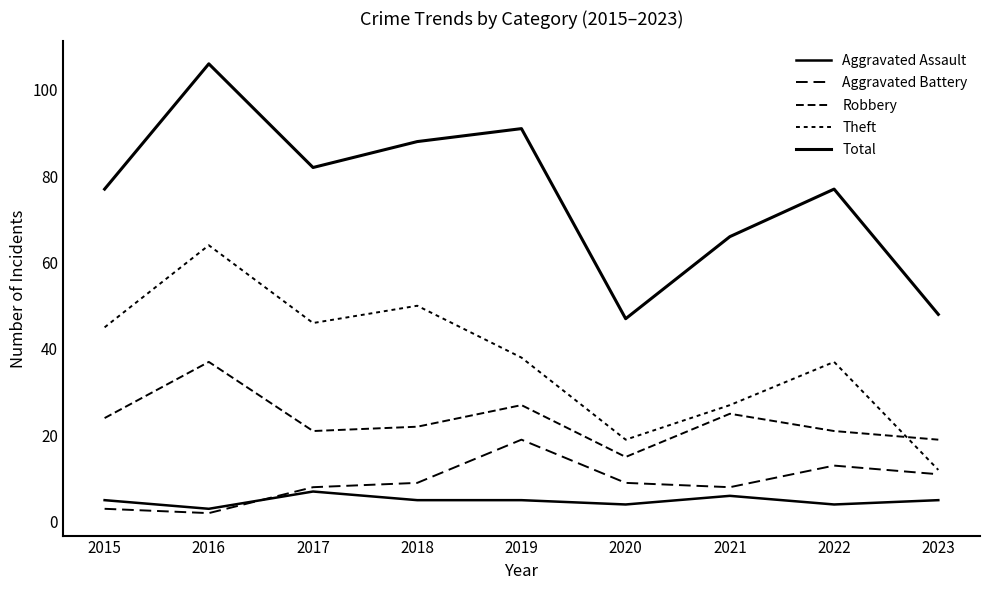

How many lines are shown in the chart?

5